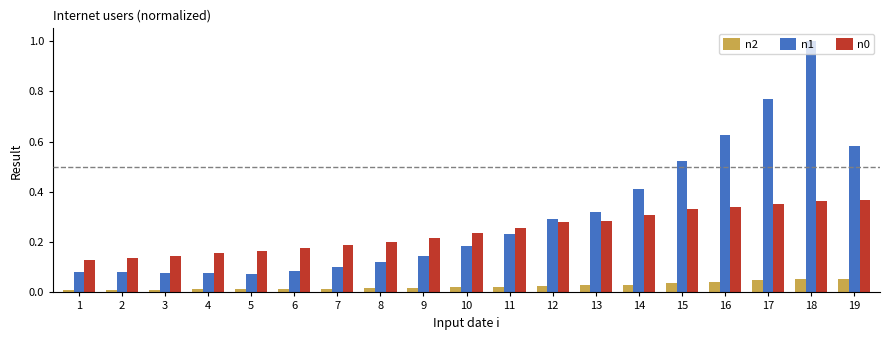

Which label corresponds to the largest value in the chart?

18